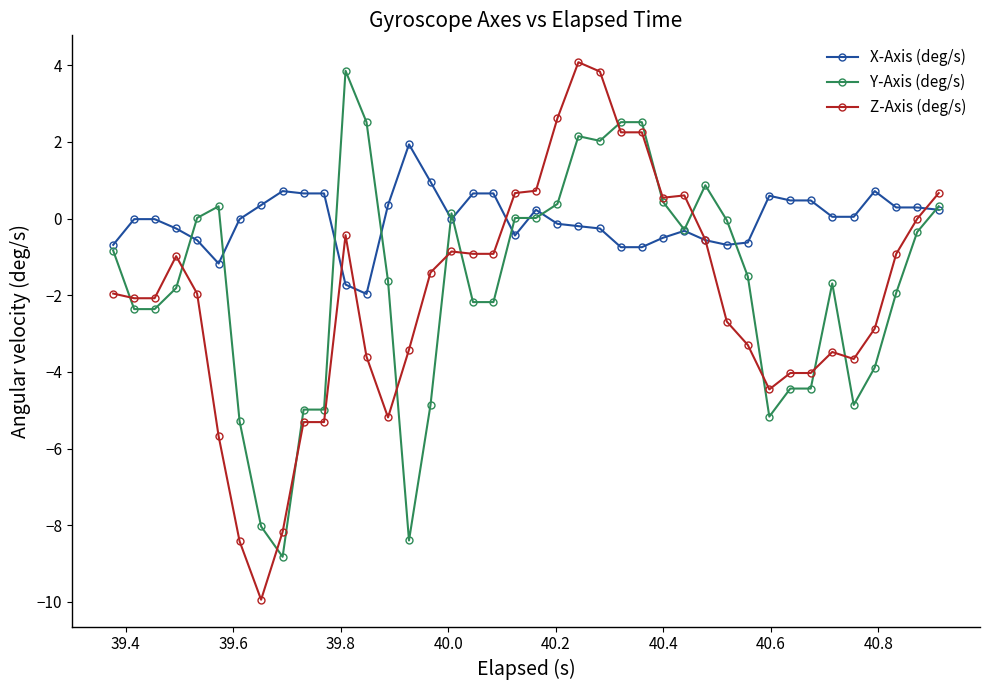

How many values in the Y-Axis (deg/s) series are below -1?

21